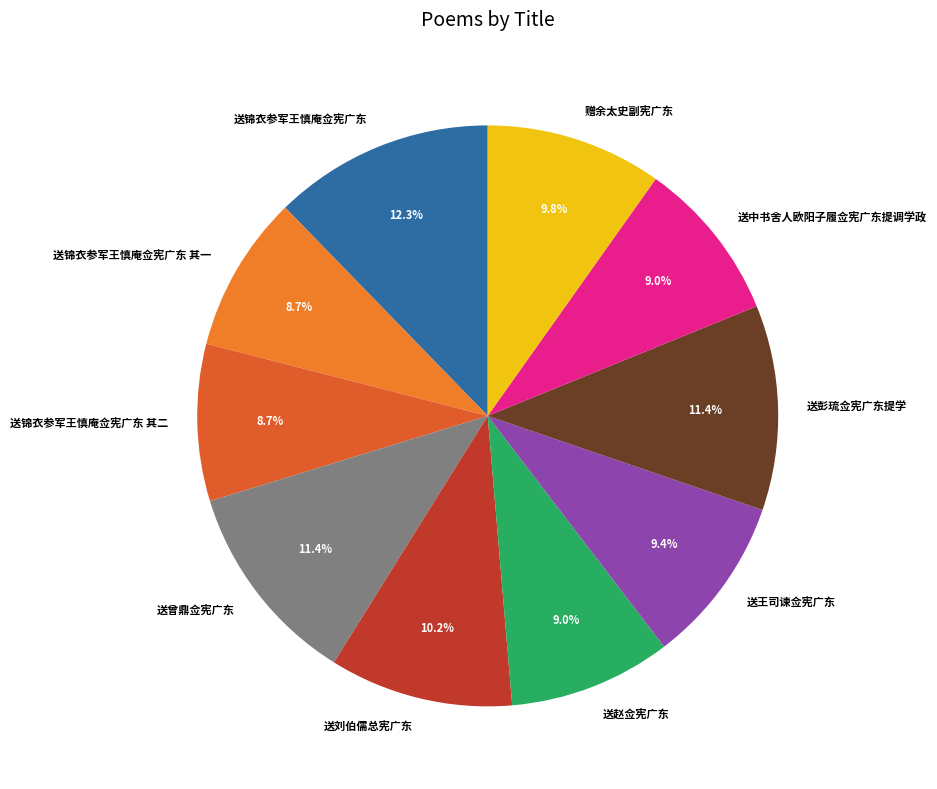

True or false: 送刘伯儒总宪广东 accounts for 10% of the total.

True